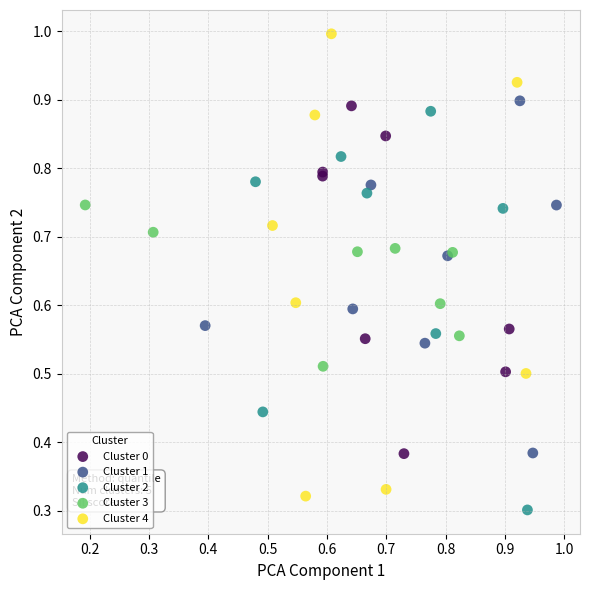

What are all the series names shown in the legend?

Cluster 0, Cluster 1, Cluster 2, Cluster 3, Cluster 4